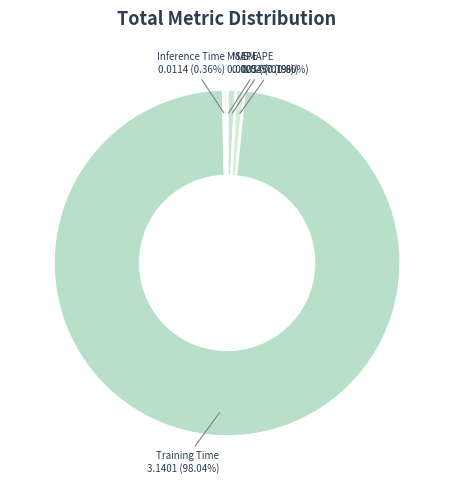

What percentage is NOT represented by Inference Time?

99.6%